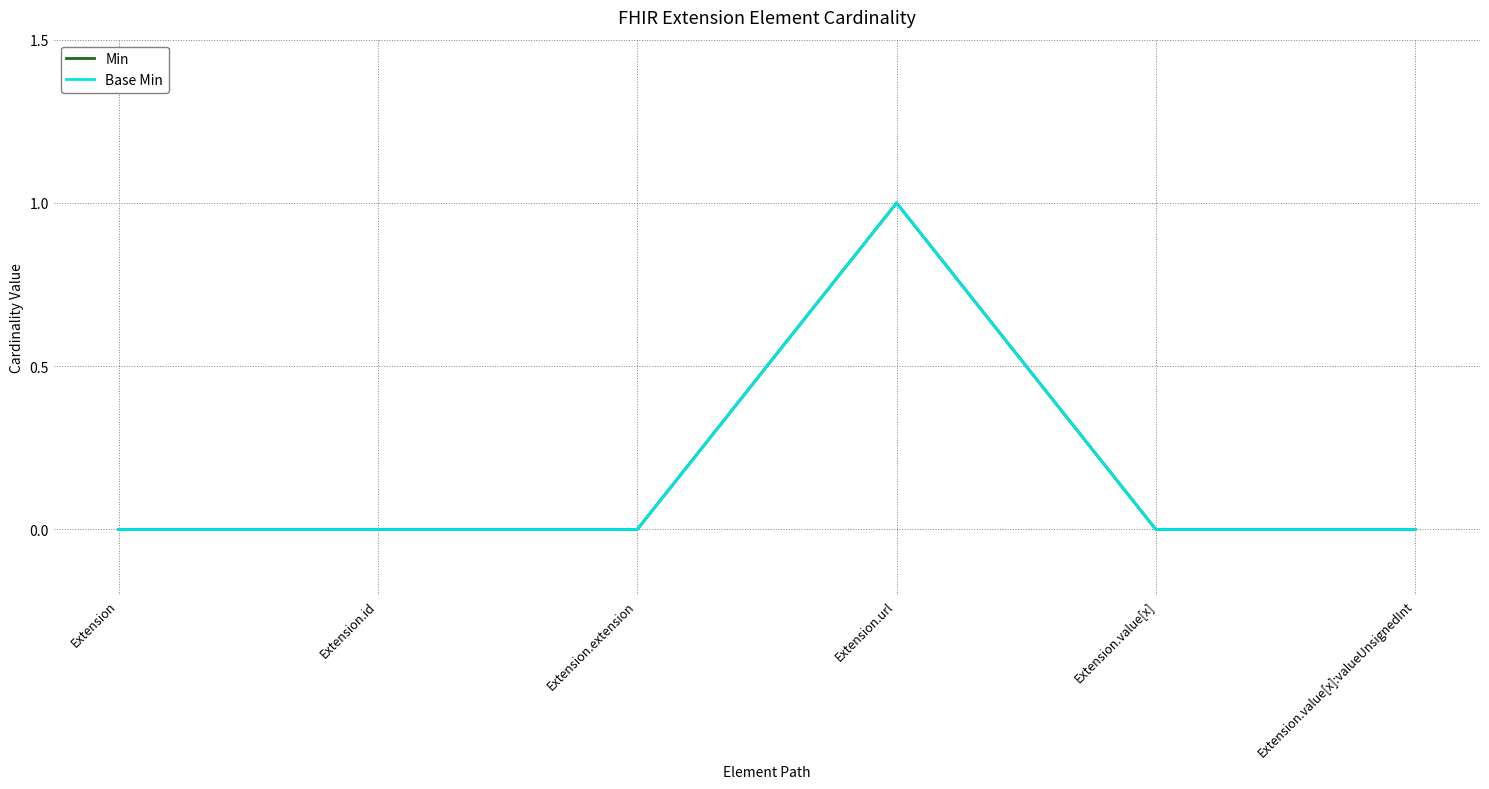

Does the chart have visible grid lines?

Yes